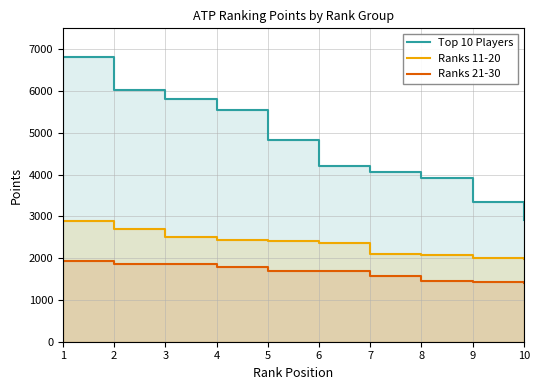

What is the difference between the maximum and minimum values in the Ranks 21-30 series?

545